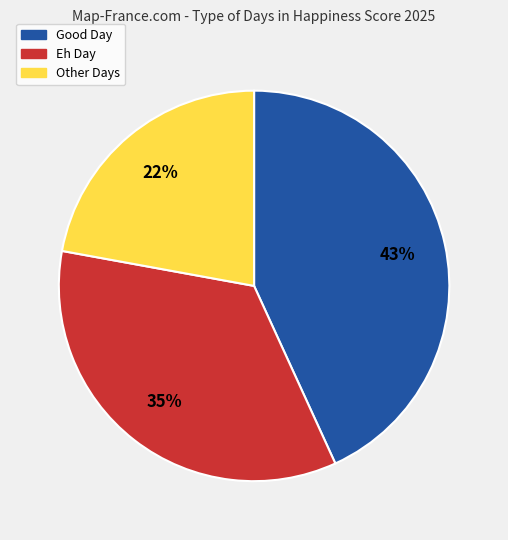

To the nearest percent, what is the average slice percentage?

33%